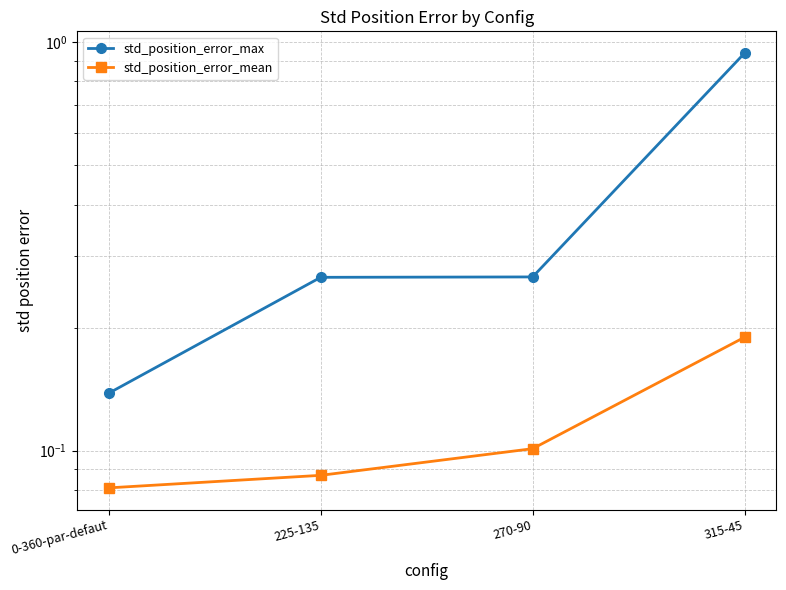

Reading left to right, transcribe all the data shown in this chart.

std_position_error_max: 0.1	0.3	0.3	0.9
std_position_error_mean: 0.1	0.1	0.1	0.2